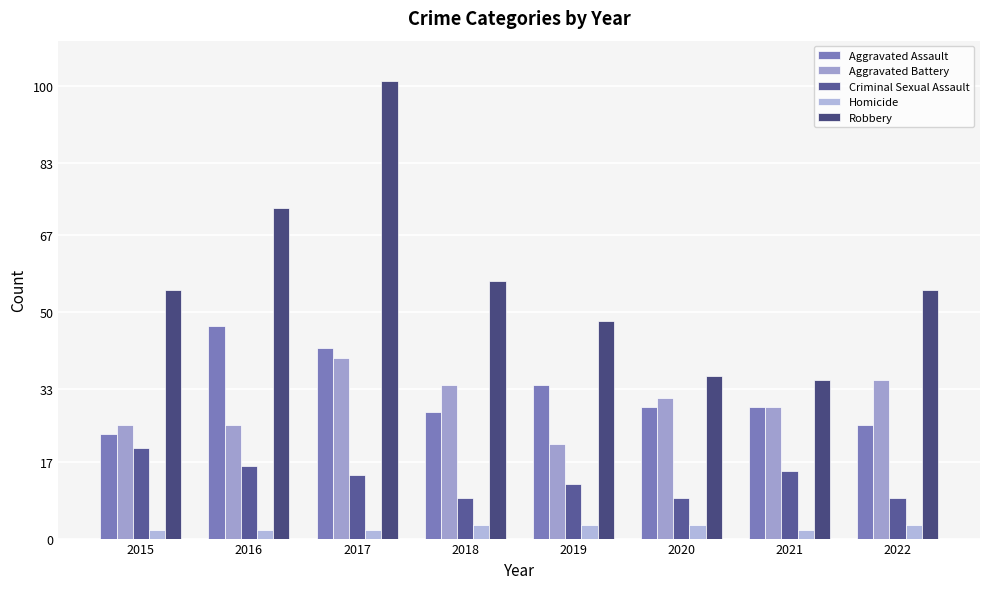

Which series has the largest range (max minus min)?

Robbery